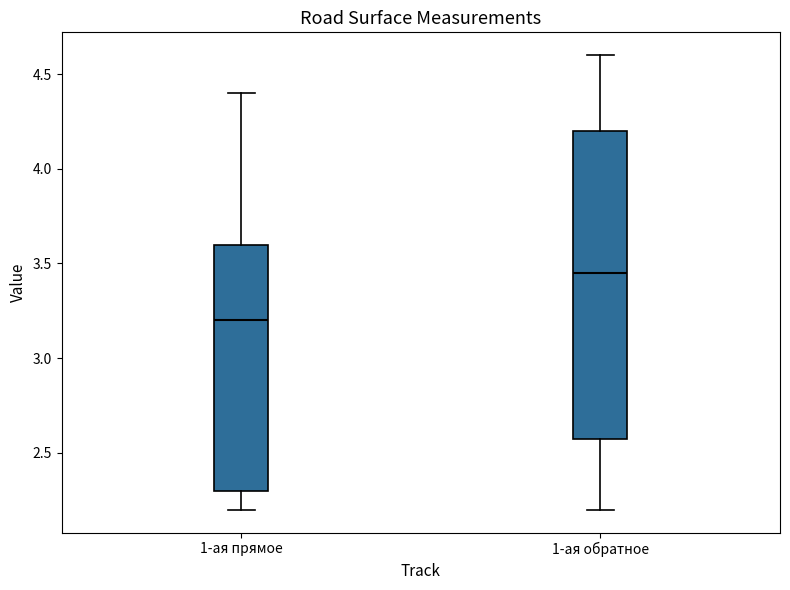

Which box's median line is the lowest?

1-ая прямое